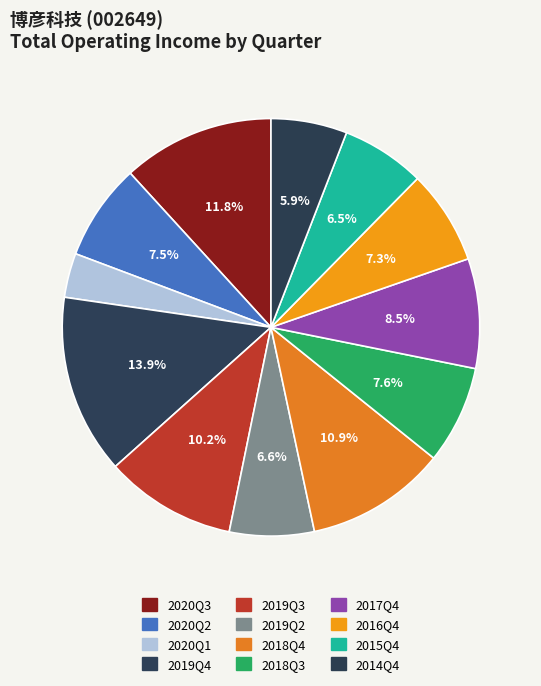

Does any single category account for the majority?

No